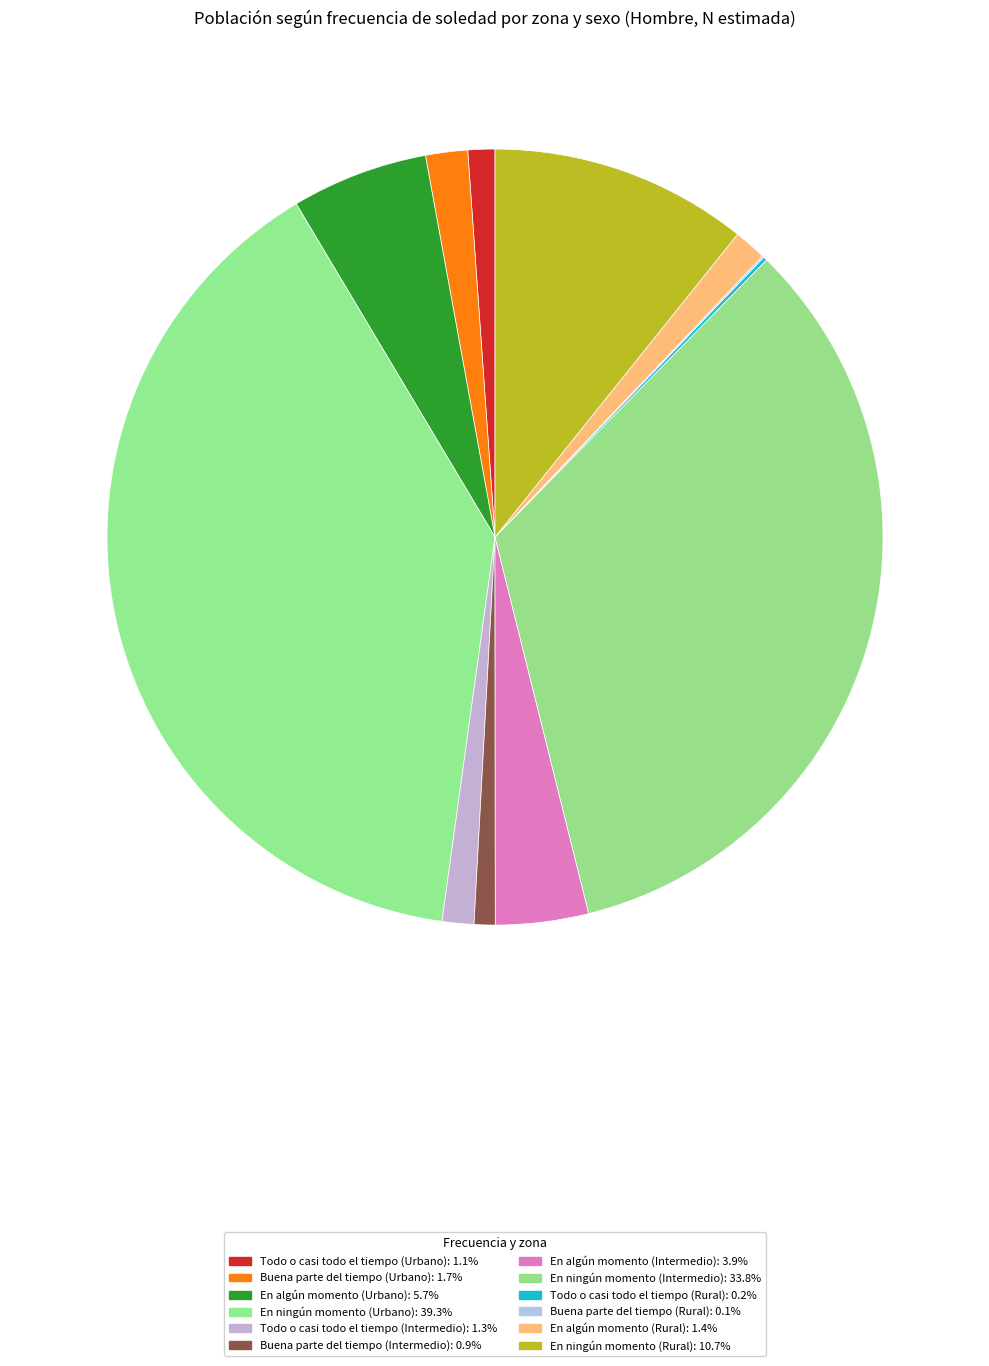

What percentage is the En algún momento (Intermedio) slice, to the nearest percent?

4%